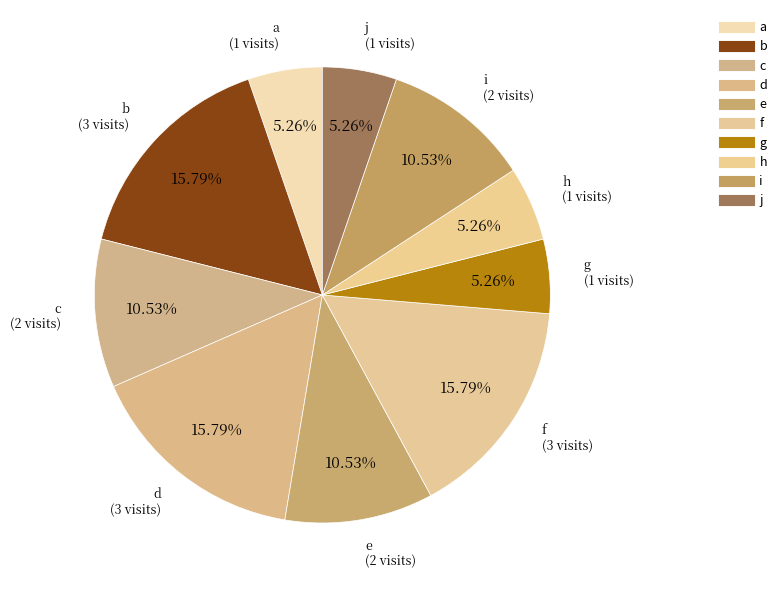

Is the sum of h and d greater than half?

No